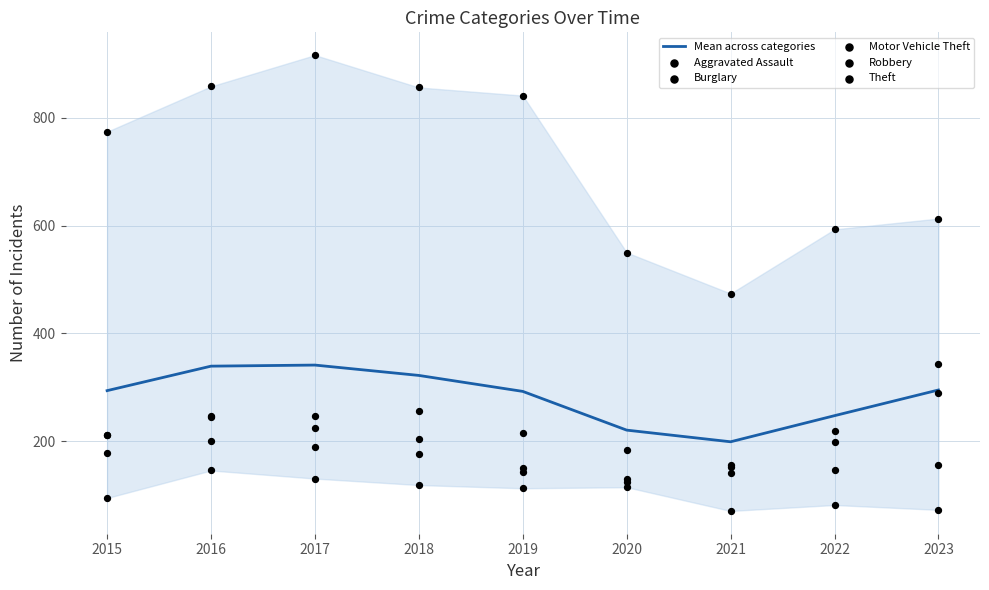

Which series reaches the minimum Y coordinate?

Burglary